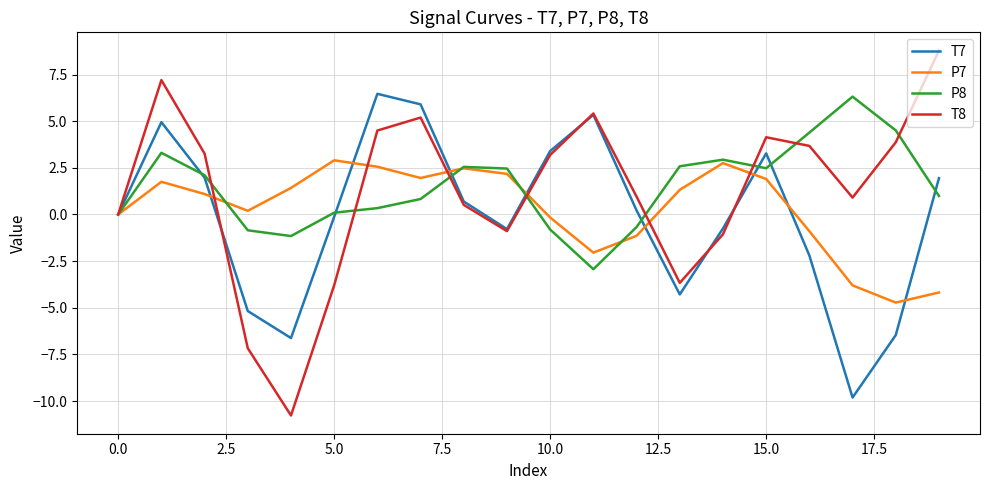

What is the maximum value for P7?

2.9